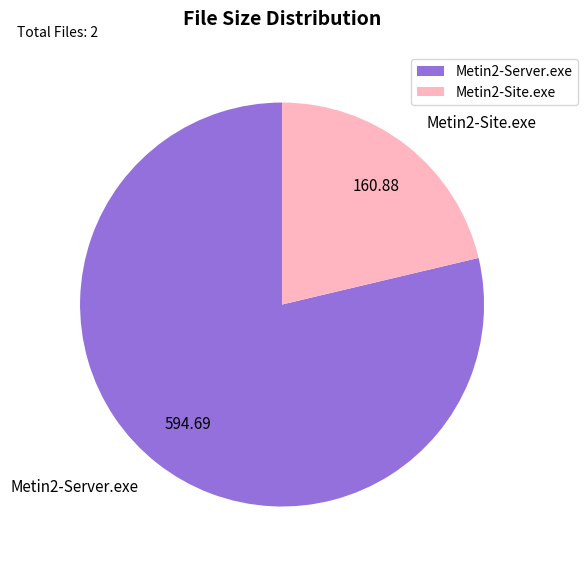

Do Metin2-Site.exe and Metin2-Server.exe together represent more than half of the pie?

Yes